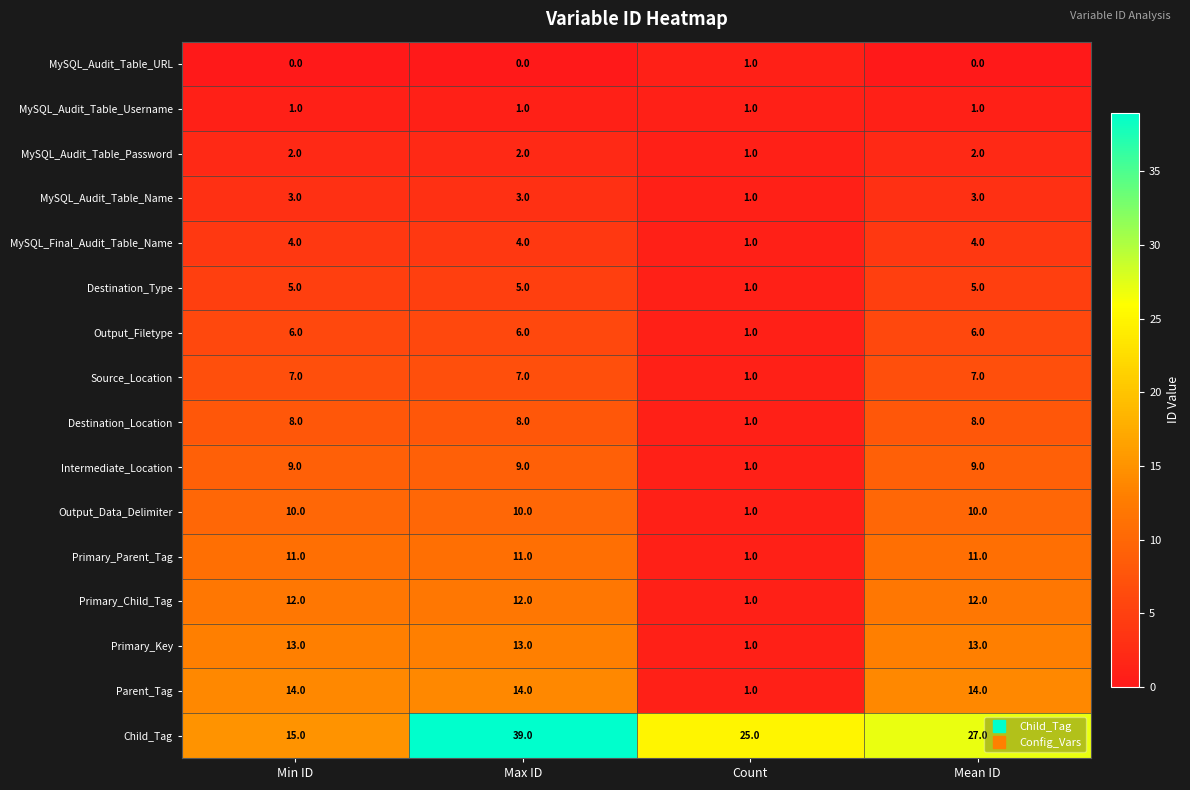

What is the highest value of the Parent_Tag series?

14